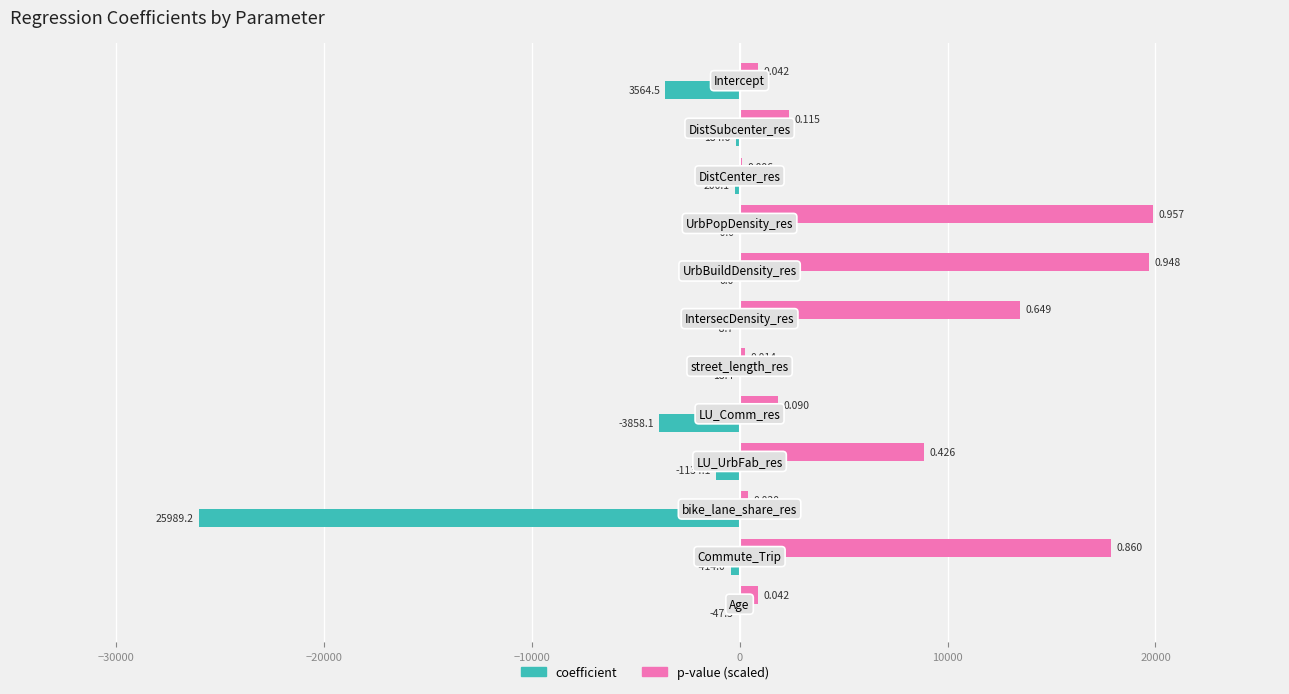

What are all the series names shown in the legend?

coefficient, p-value (scaled)